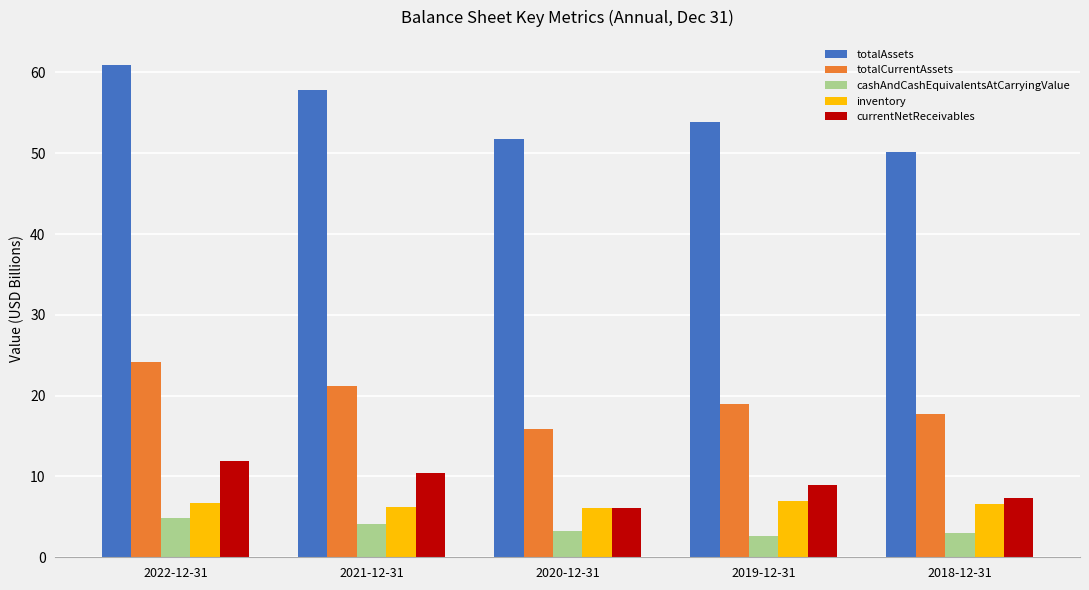

What is the value of the cashAndCashEquivalentsAtCarryingValue bar at the 2nd from the left?

4.1